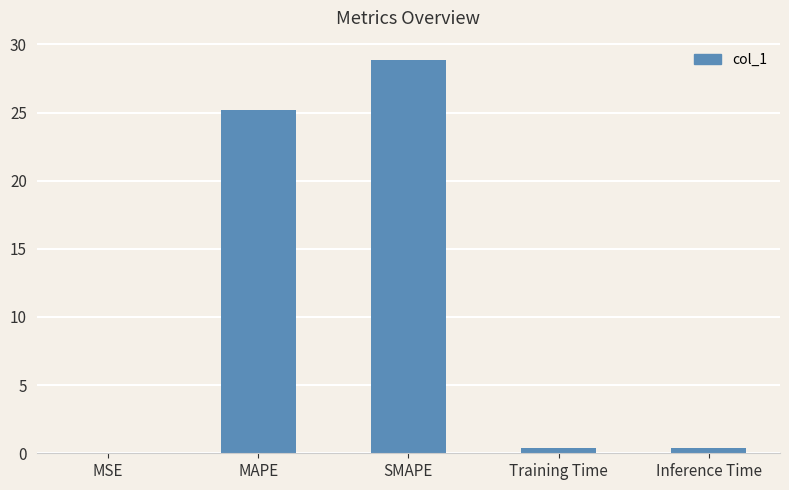

What is the sum of all values?

54.8